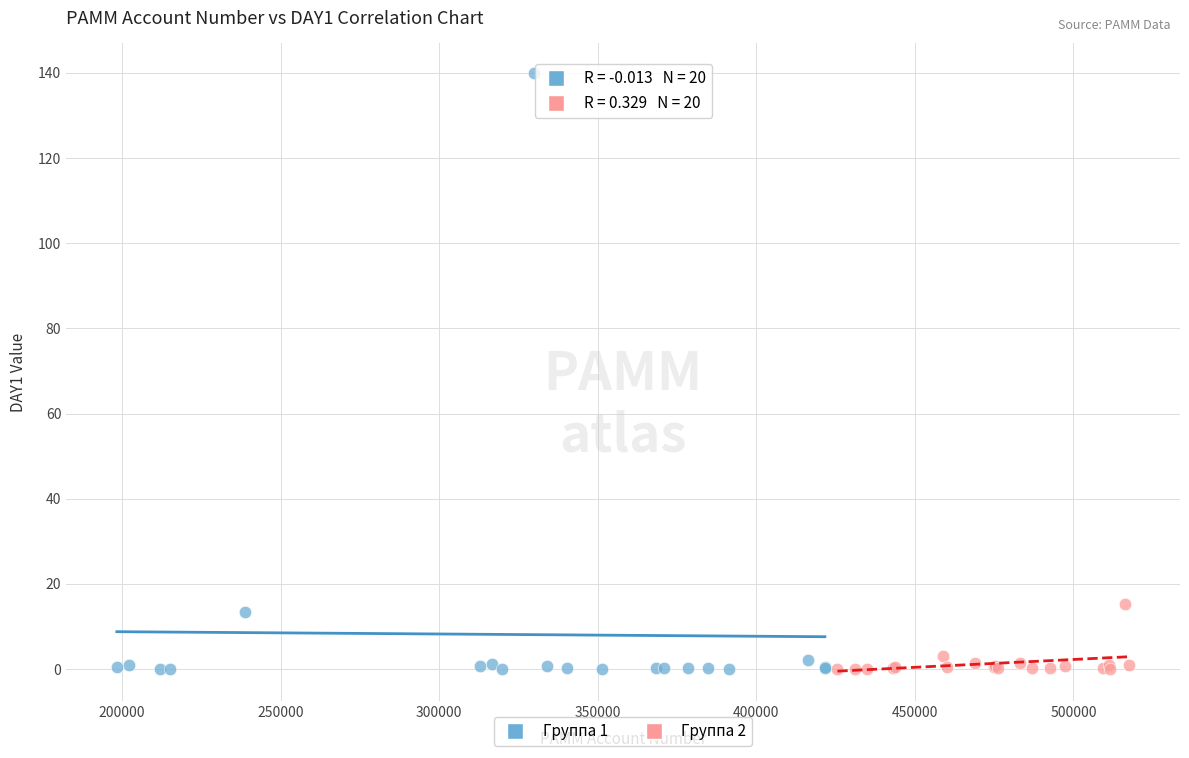

Which series reaches the maximum Y coordinate?

Группа 1